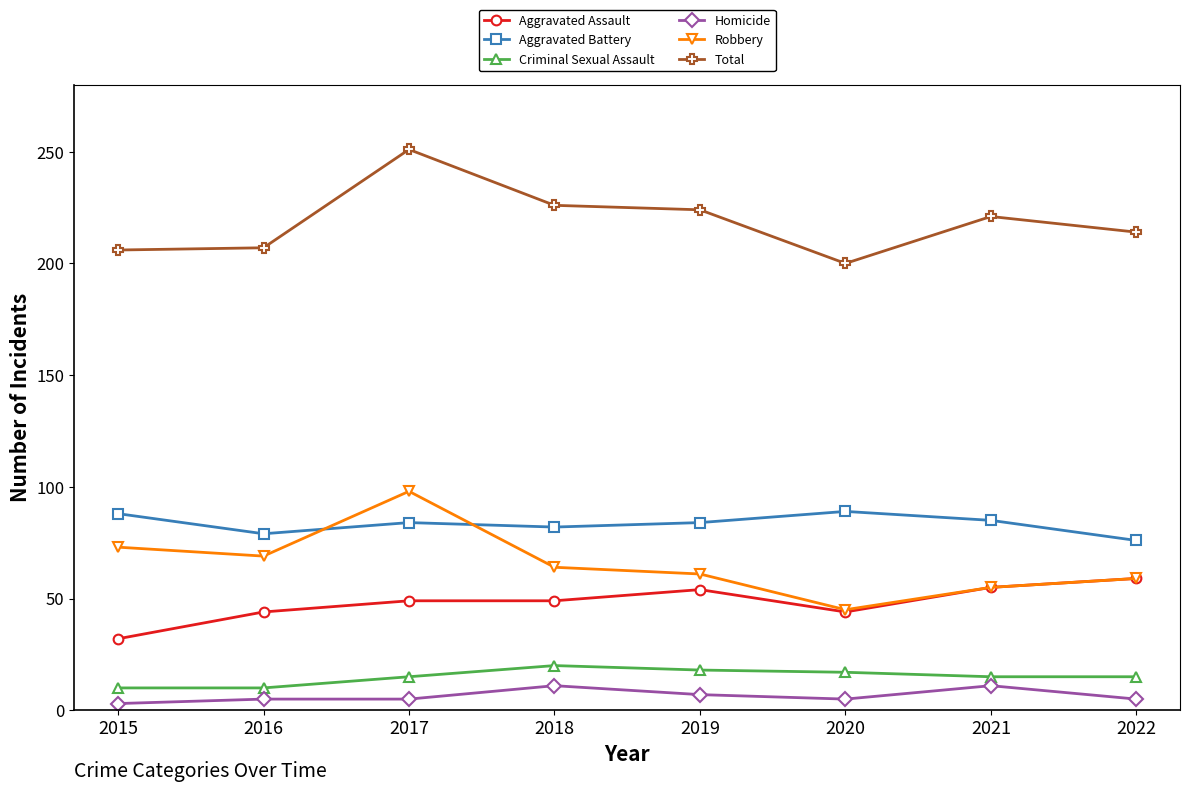

What are all the series names shown in the legend?

Aggravated Assault, Aggravated Battery, Criminal Sexual Assault, Homicide, Robbery, Total